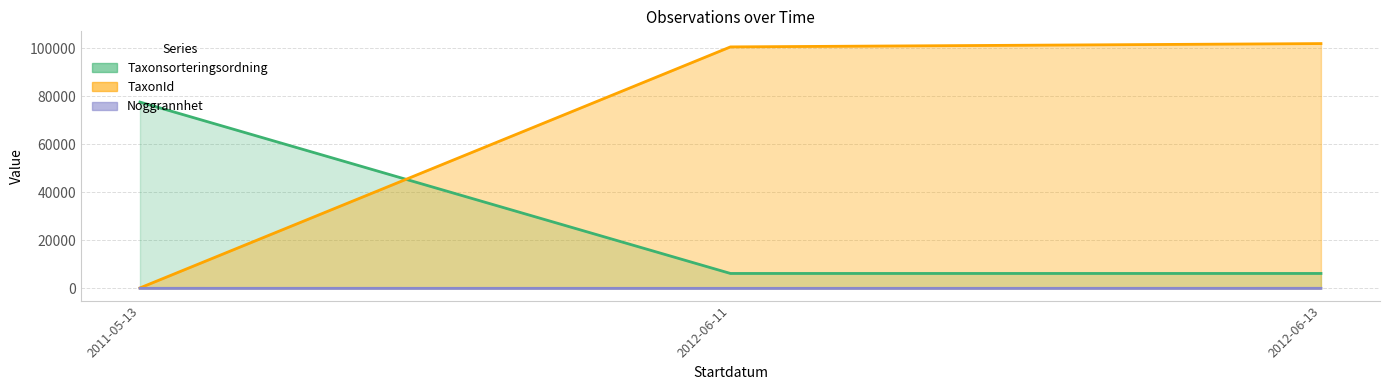

At which label does TaxonId reach its peak?

2012-06-13